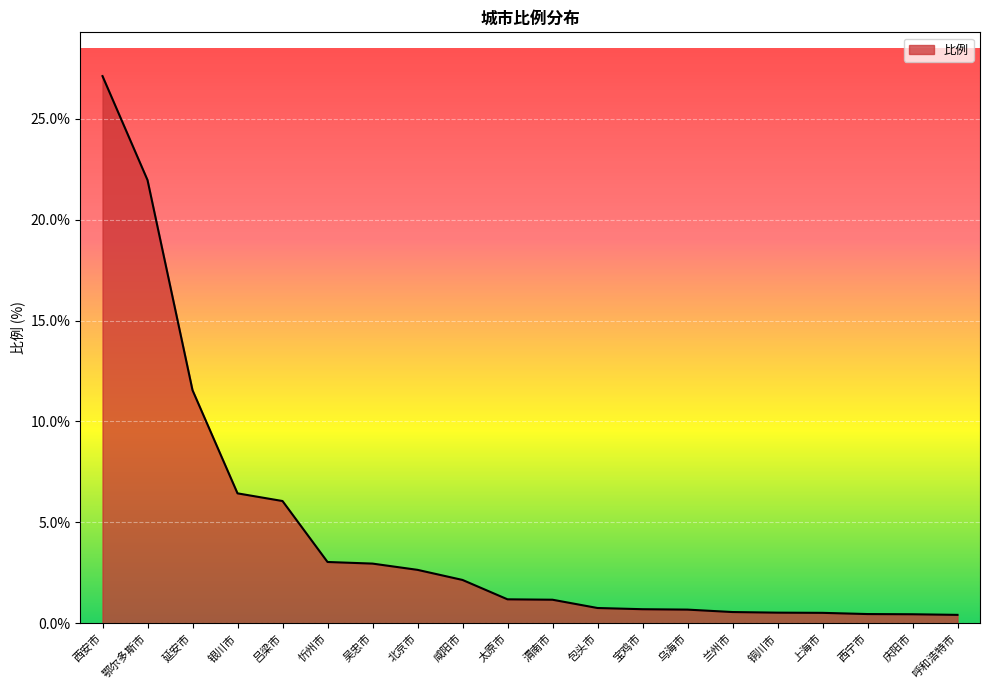

Which has a higher value, 北京市 or 铜川市?

北京市